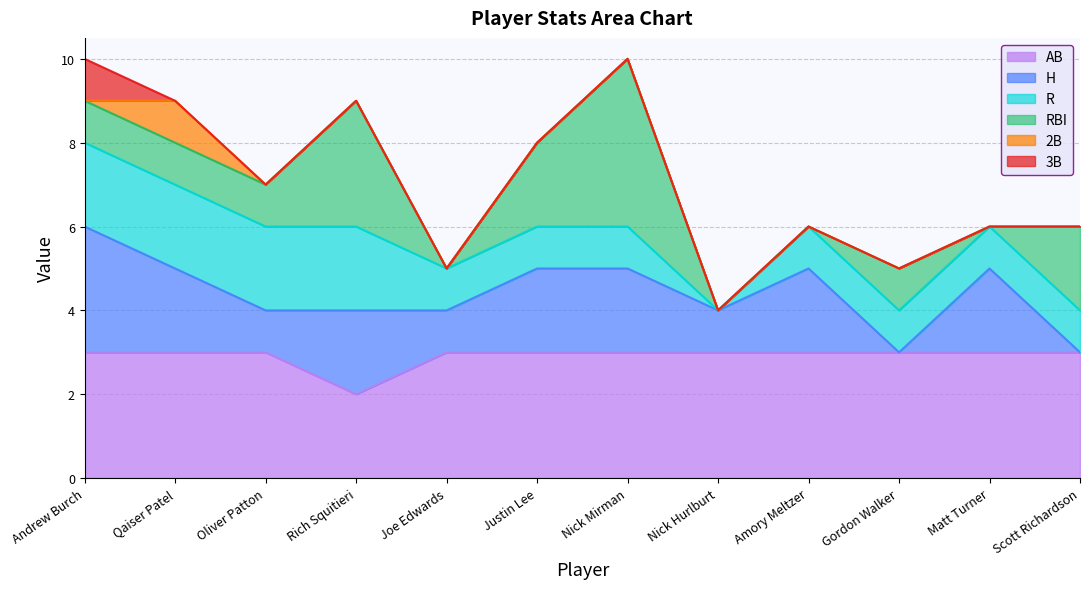

At which label does R first exceed 1?

Andrew Burch